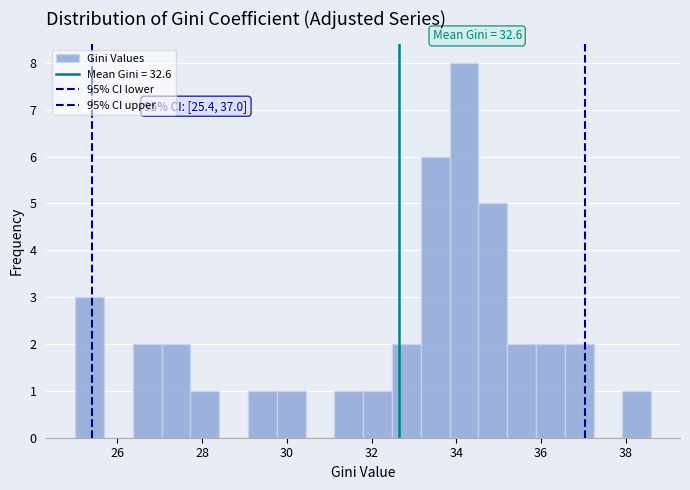

Read against the x-axis, roughly where is the centre of the tallest bar?

34.2